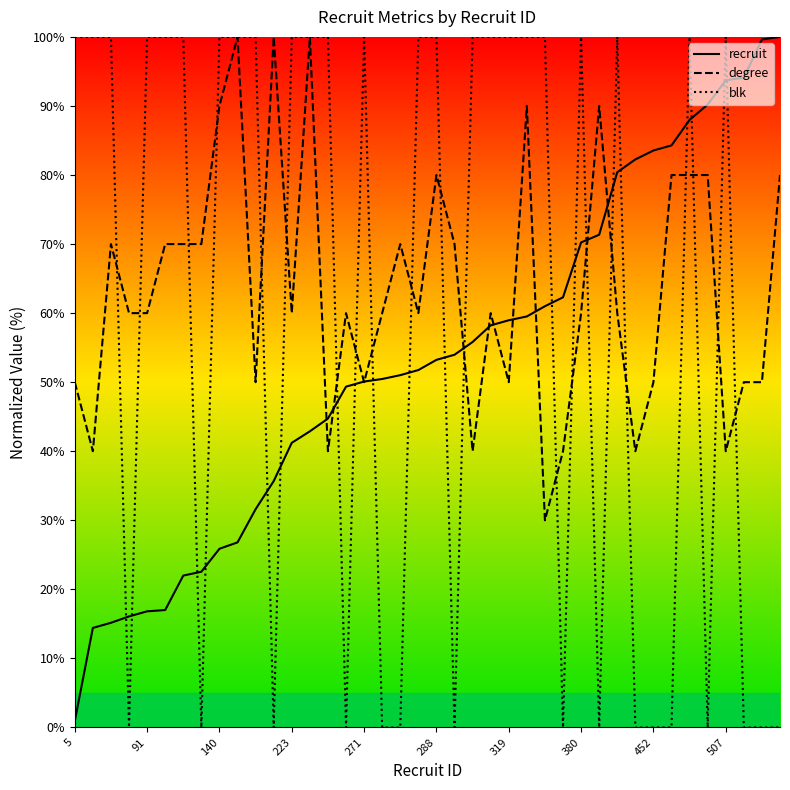

What is the total value across all series at 140?

215.9